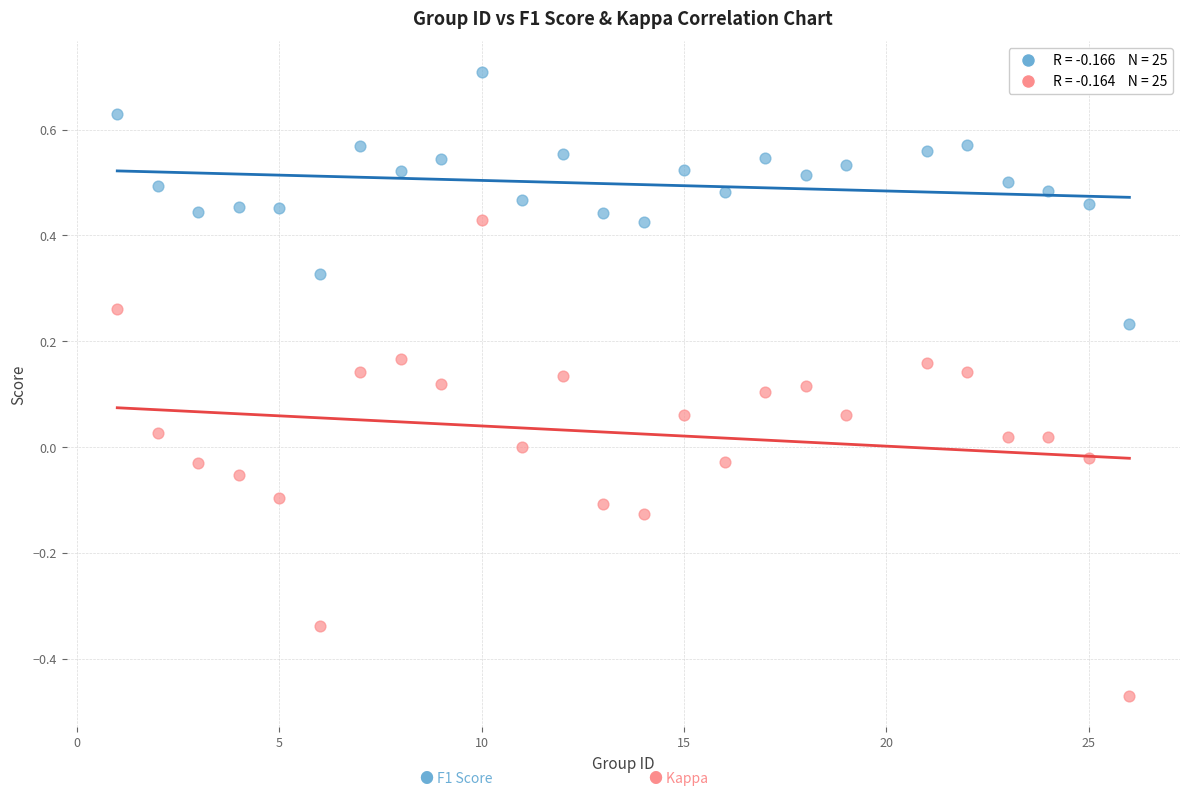

Across all data points, what is the range of Y values (max minus min)?

1.2